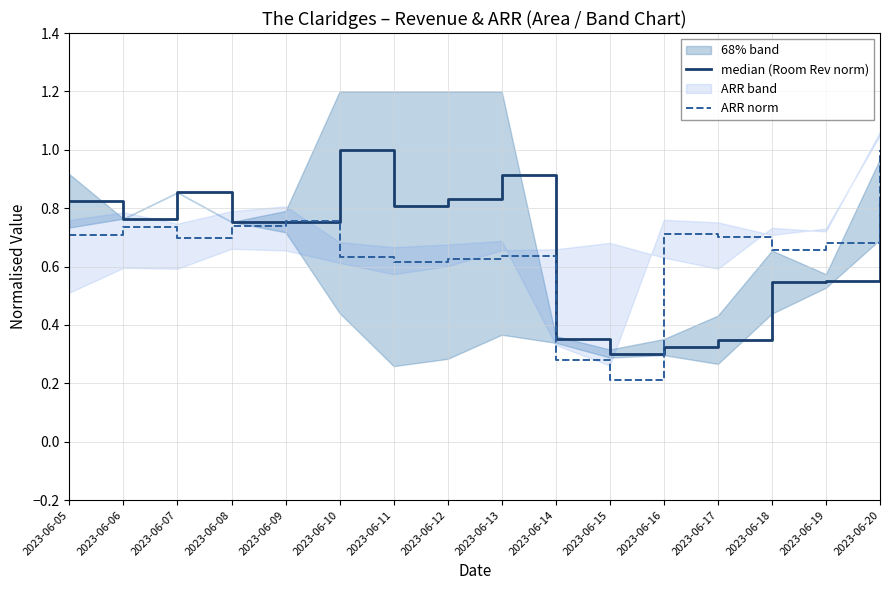

At which label does median (Room Rev norm) reach its peak?

2023-06-10